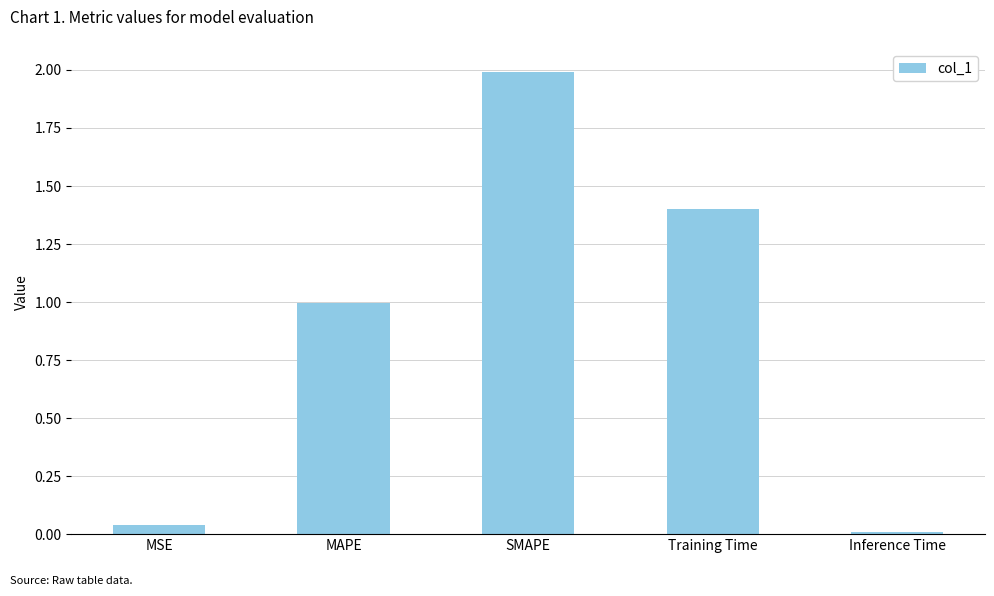

Which category has the highest value across all series?

SMAPE